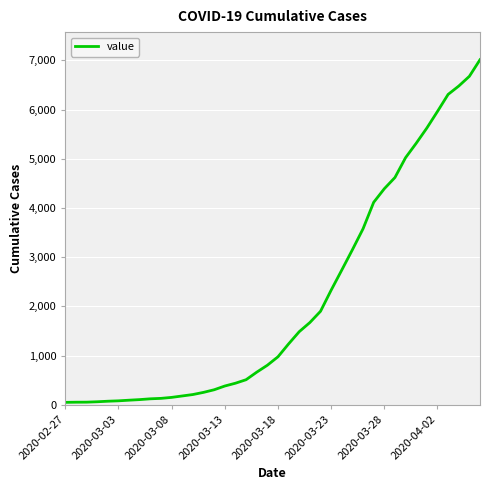

What is the difference between the maximum and minimum values?

6961